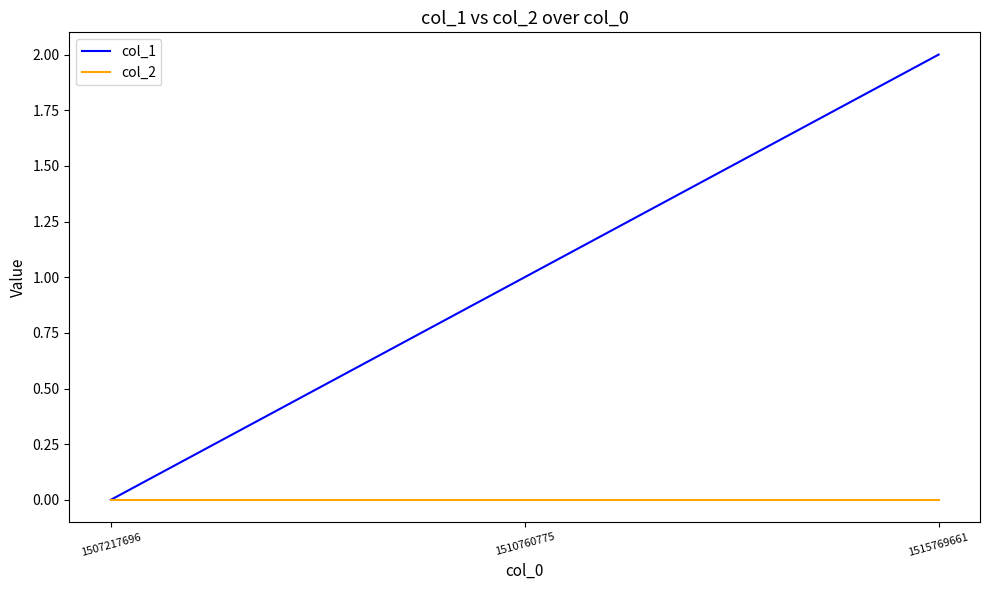

Is the value of col_2 at 1507217696 greater than the value of col_1 at 1510760775?

No